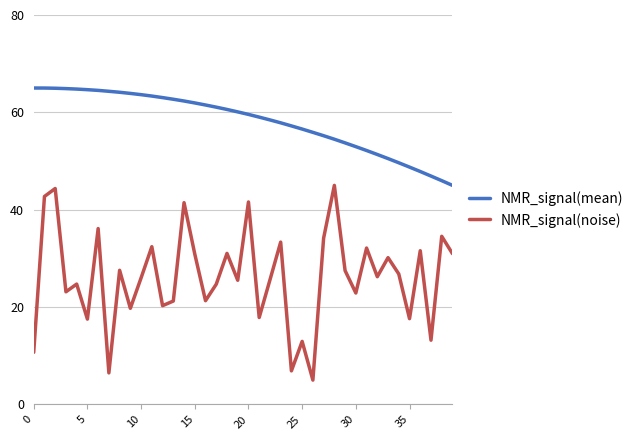

True or false: NMR_signal(noise) and NMR_signal(mean) cross at least once.

False